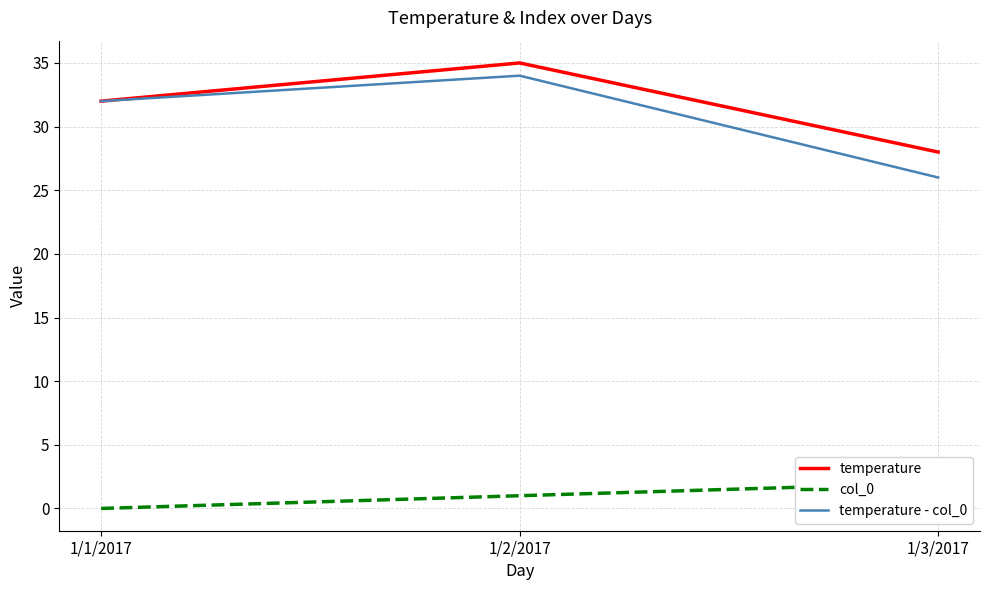

What value does the temperature series have at 1/3/2017?

28